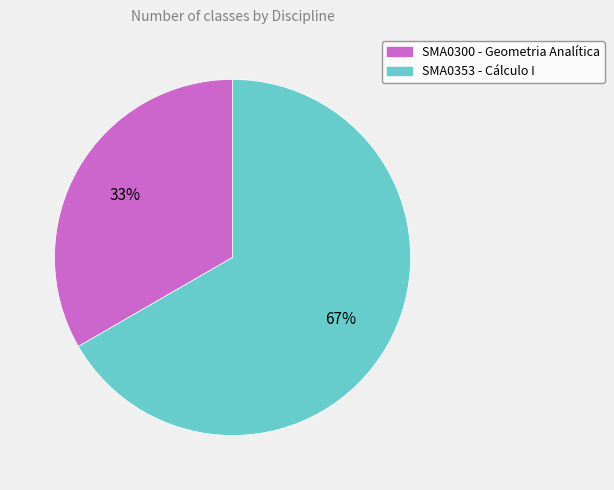

To the nearest percent, what is the average slice percentage?

50%